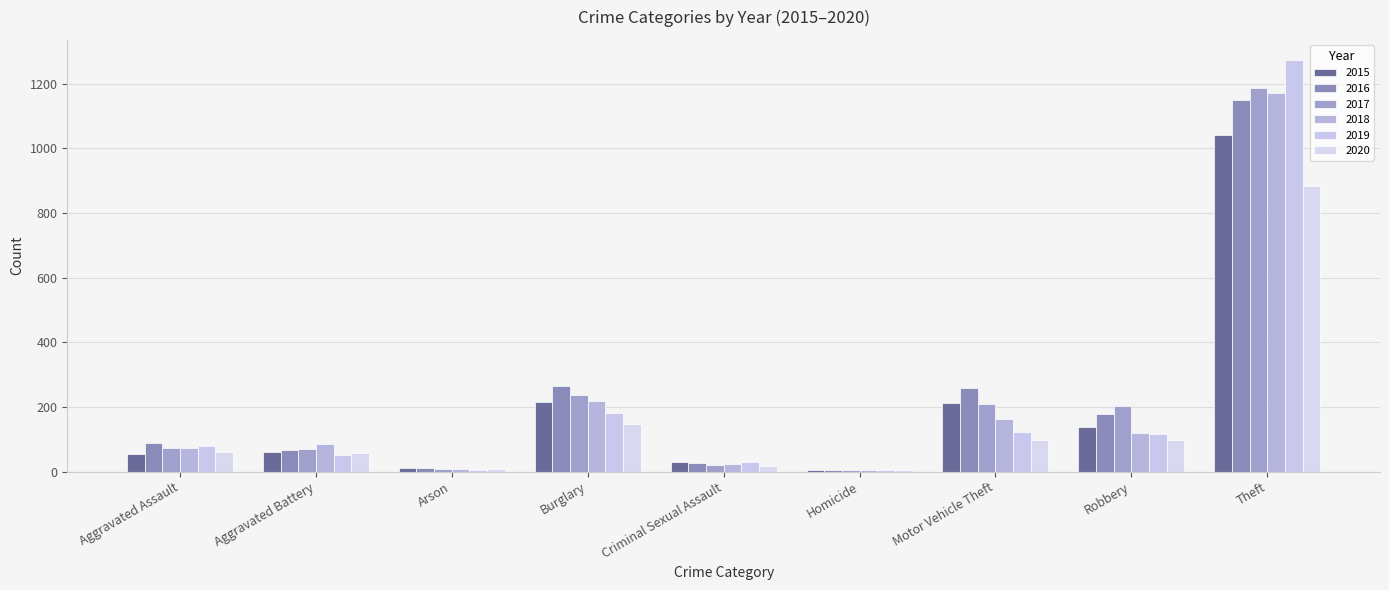

What is the difference between the 2020 values at Homicide and Arson?

2